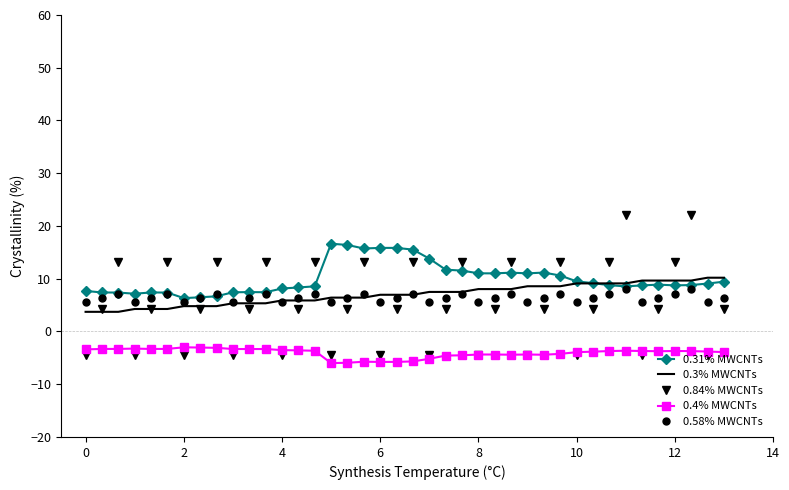

What is the difference between the maximum and minimum values in the 0.58% MWCNTs series?

2.5